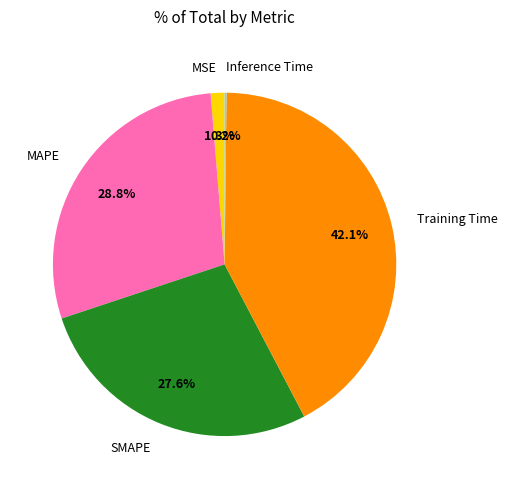

Does MSE account for over 50% of the chart?

No